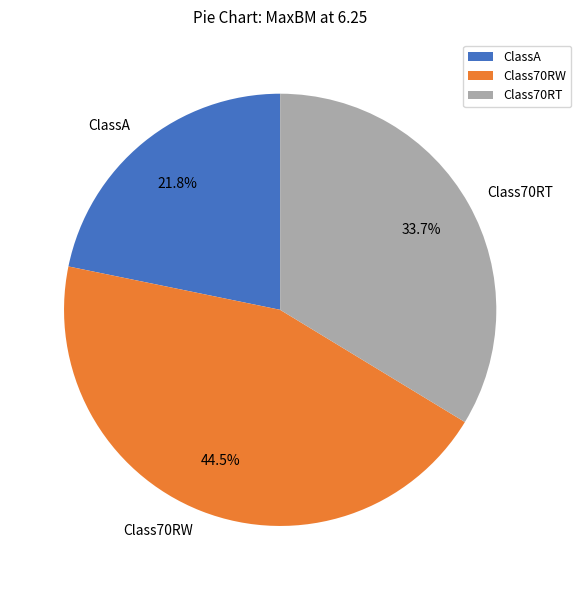

Is there a majority slice in this chart?

No